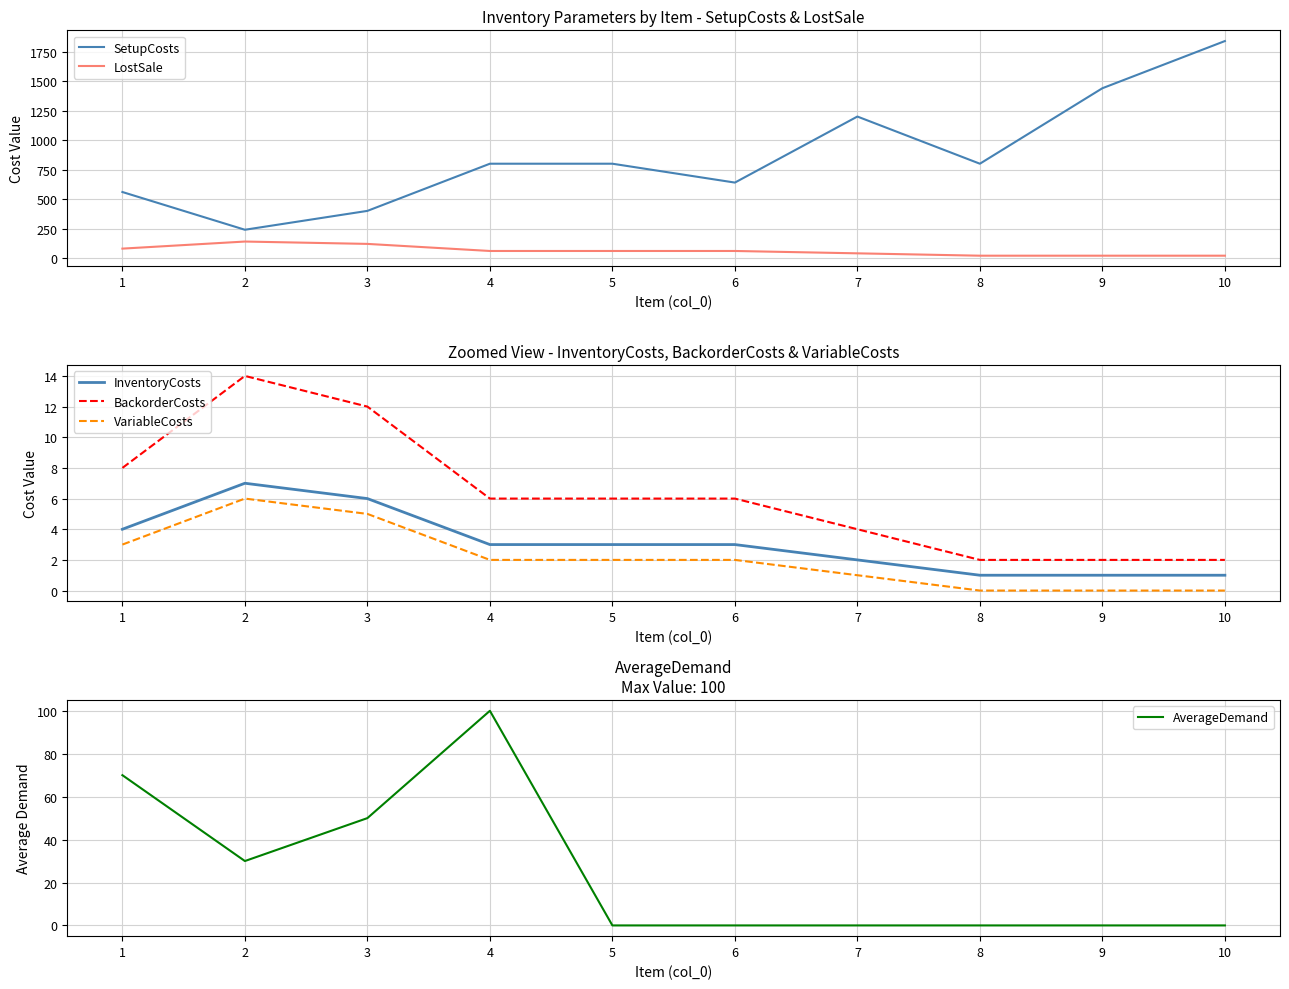

At which category is the sum across all series the highest?

10